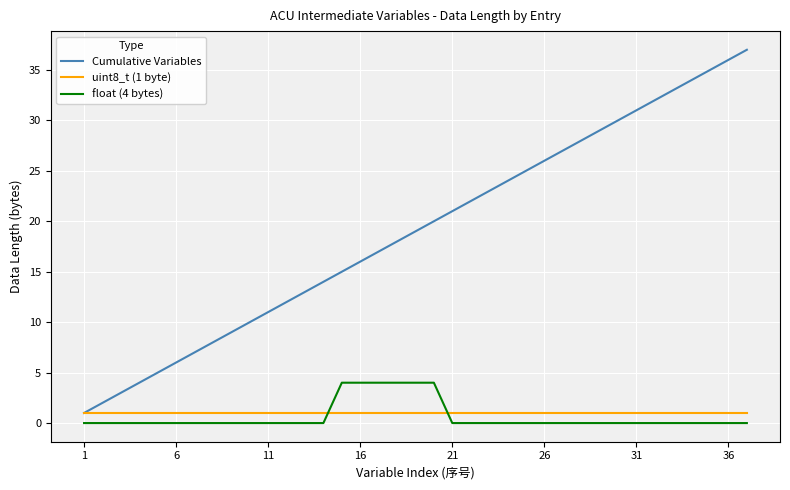

True or false: float (4 bytes) and uint8_t (1 byte) cross at least once.

True